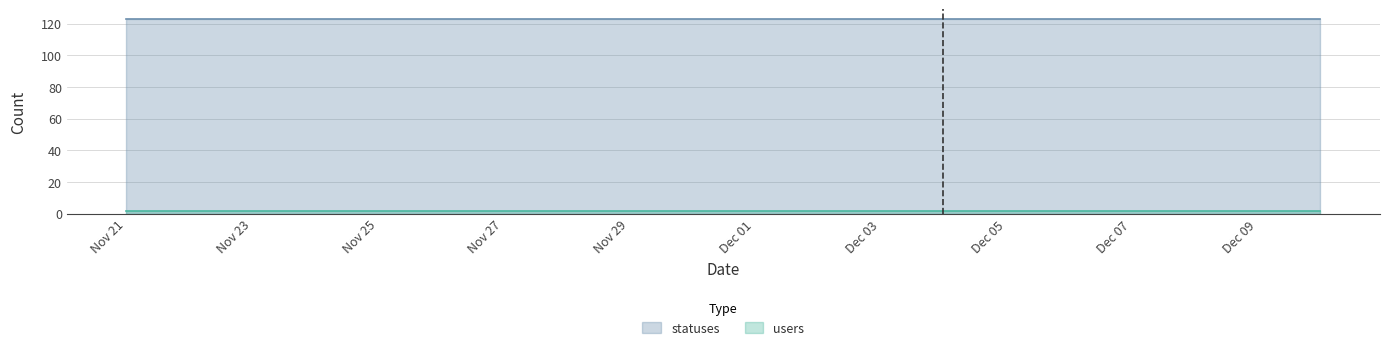

Between 2022-11-21 and 2022-12-05, which series saw the biggest shift?

statuses